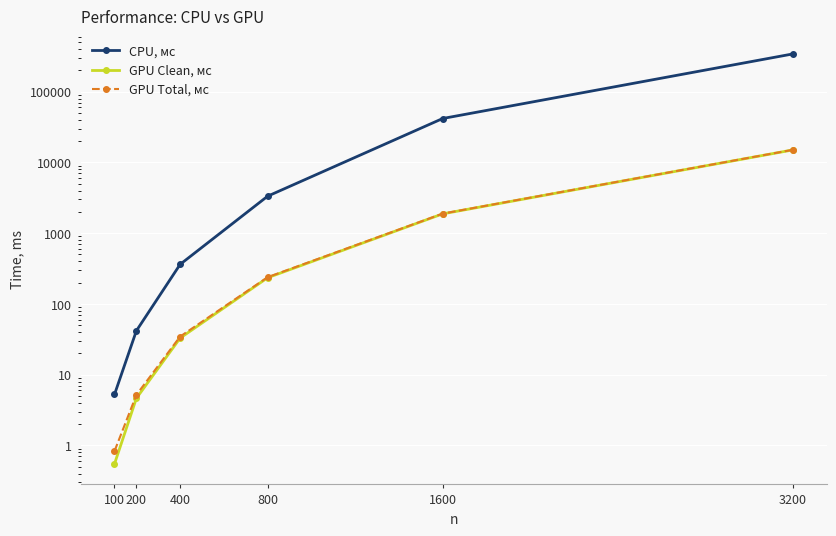

True or false: GPU Total, мс and CPU, мс intersect in this chart.

False